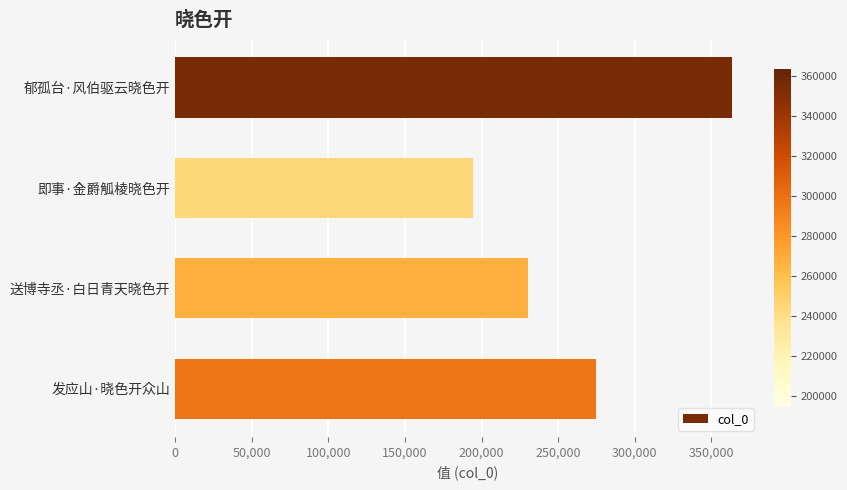

What is the difference between the second highest and minimum values?

80518